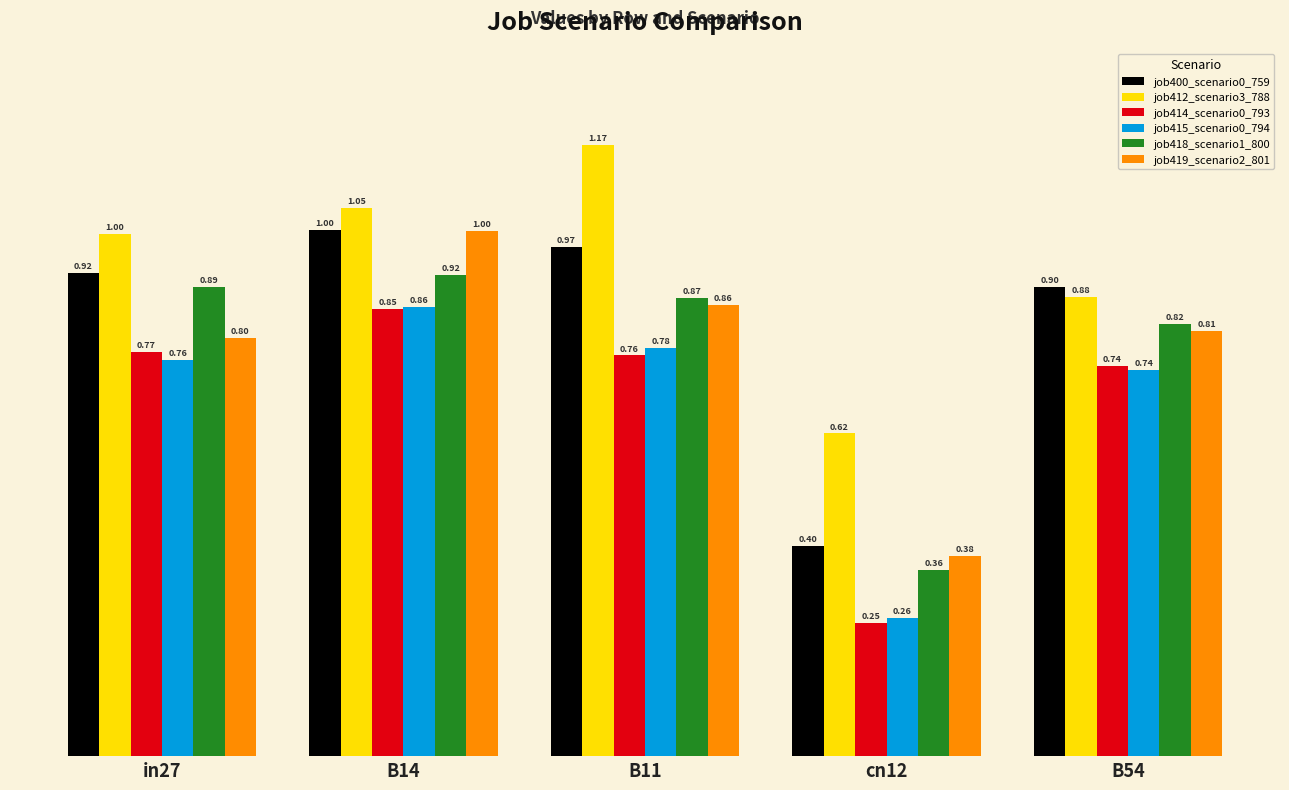

Which series has the largest range (max minus min)?

job419_scenario2_801